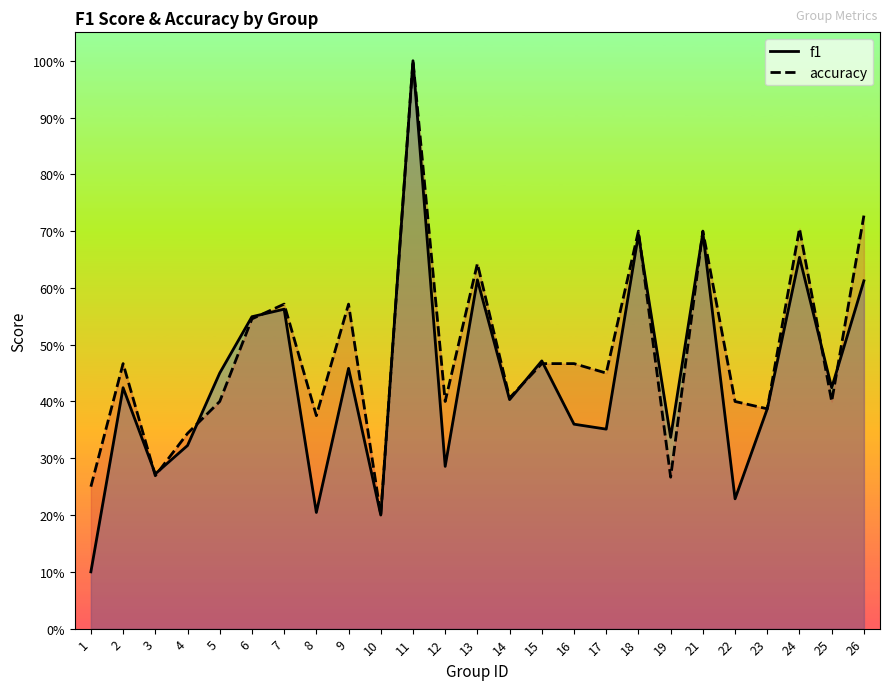

What is the total value across all series at 1?

0.3